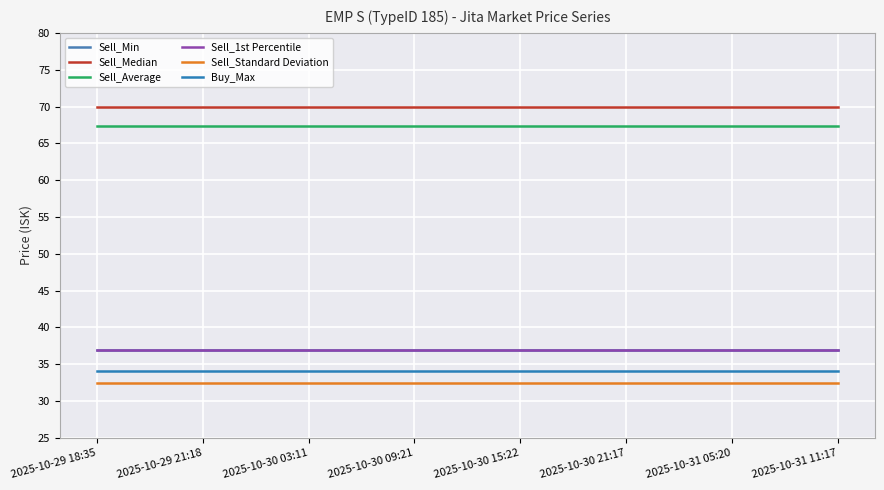

At which label does Sell_Average reach its peak?

2025-10-29 18:35